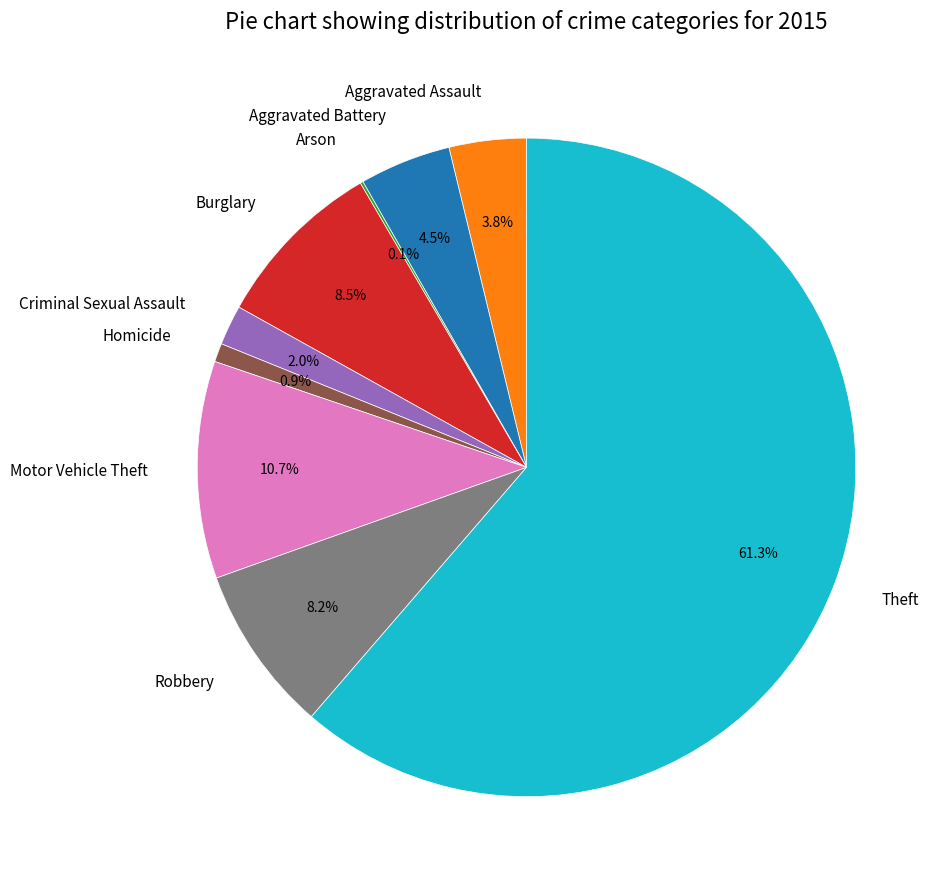

Between Motor Vehicle Theft and Aggravated Battery, which is larger?

Motor Vehicle Theft